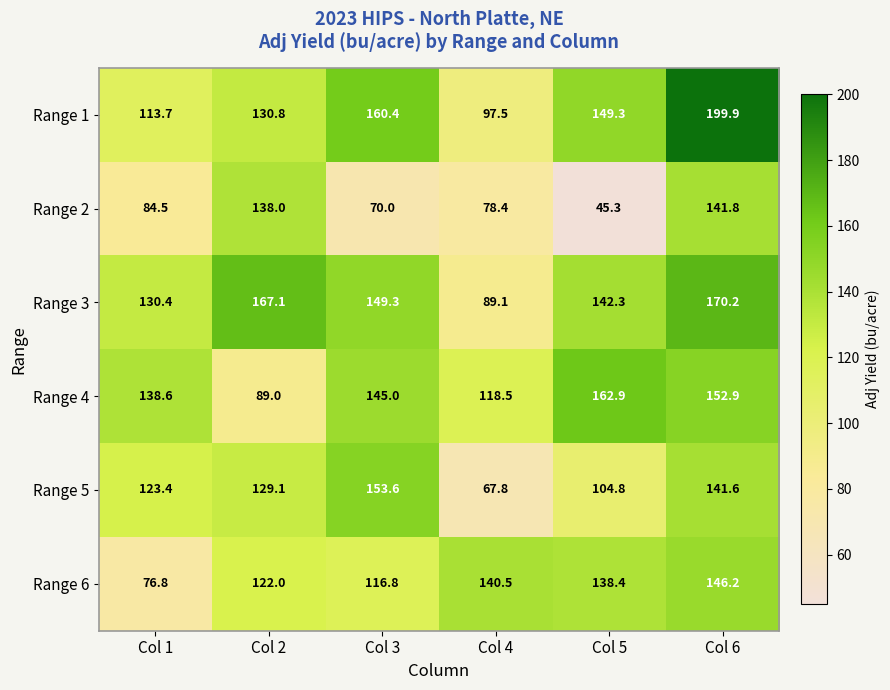

What is the sum of all Range 6 values?

740.7